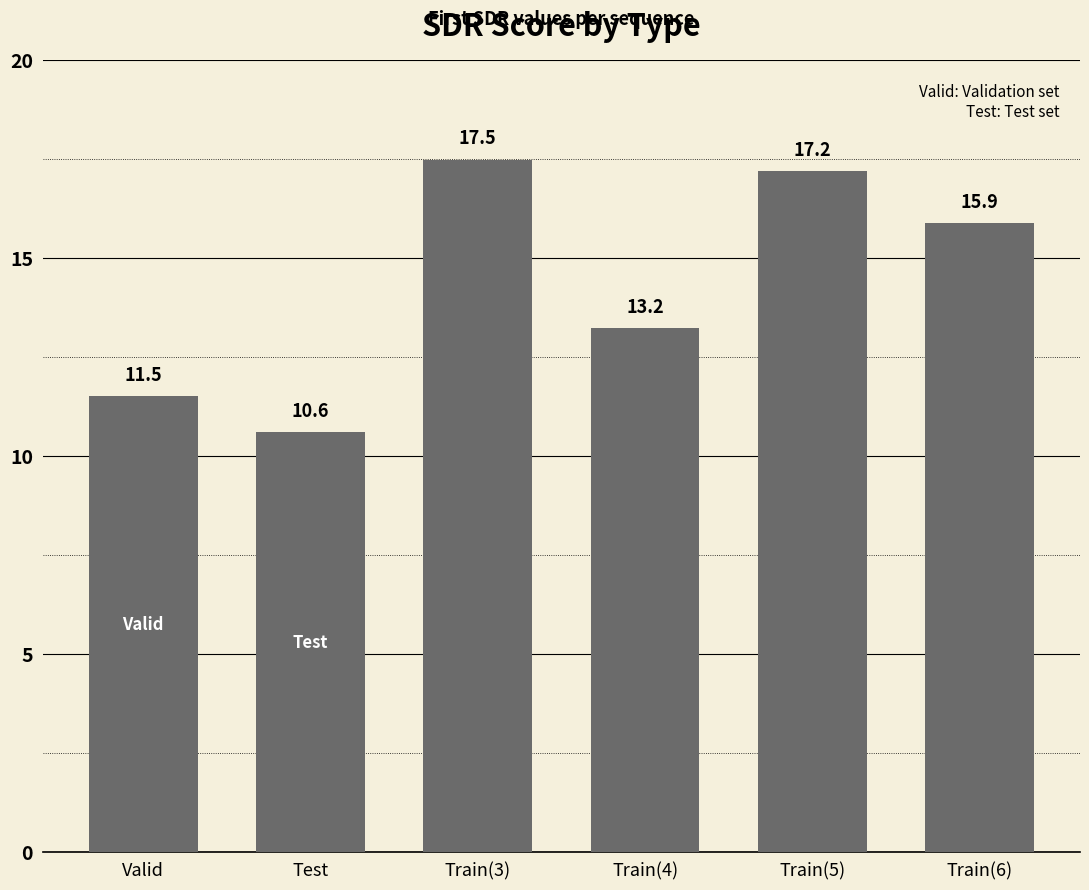

Where is the data nearest to the value 14?

Train(4)